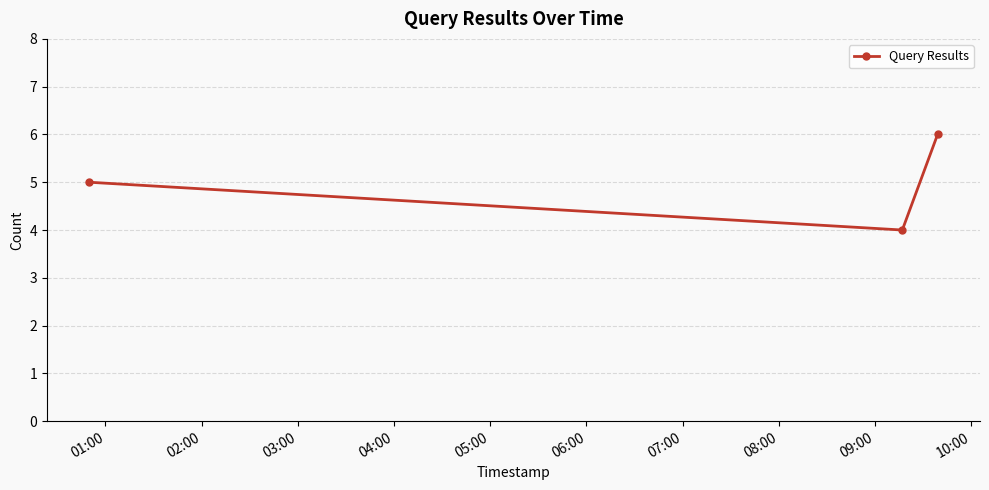

What is the value of the 2nd point from the left?

4